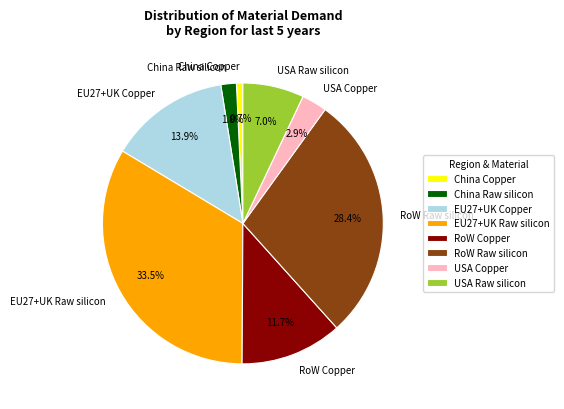

Which category has the smallest portion of the pie?

China Copper